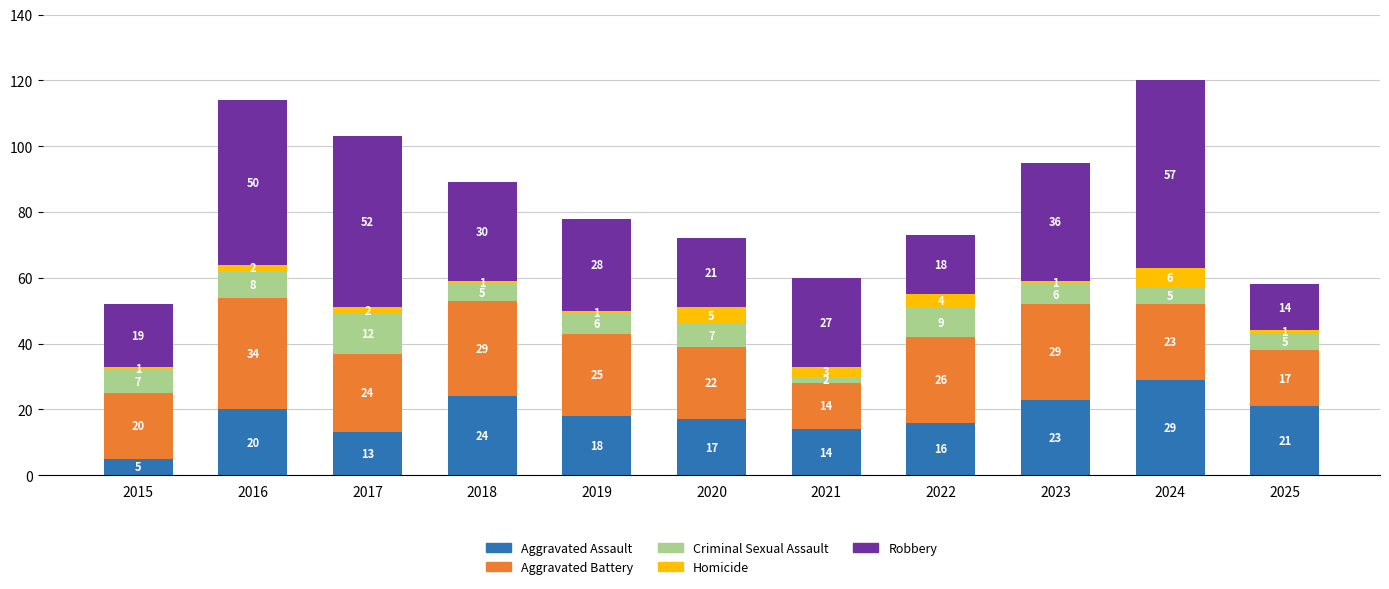

The value of Aggravated Assault at 2017 is 18. True or false?

False